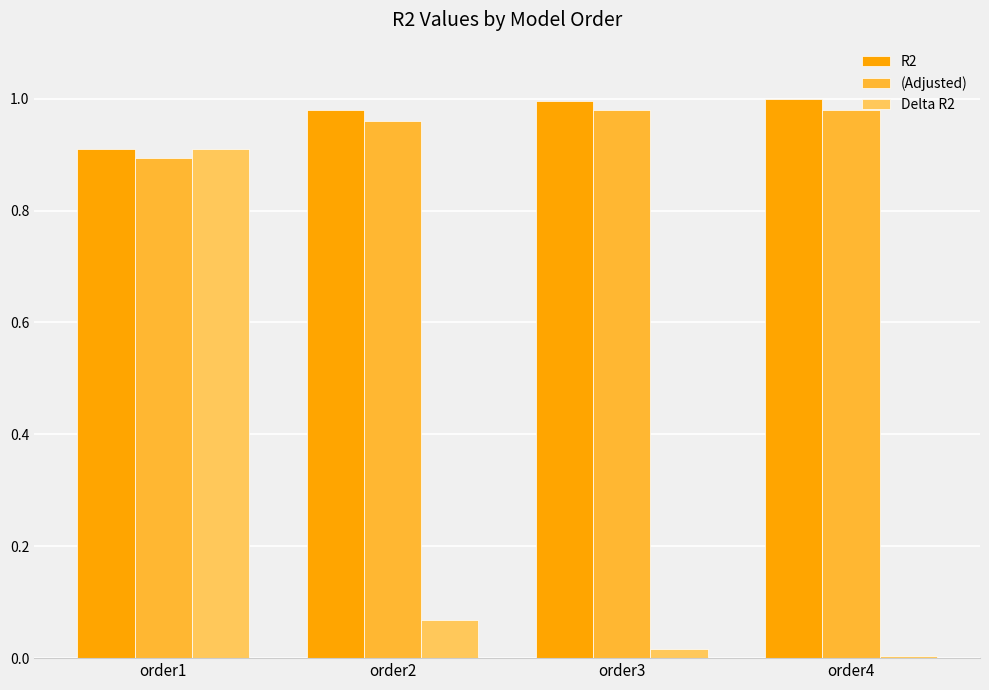

What is the highest value of the Delta R2 series?

0.9